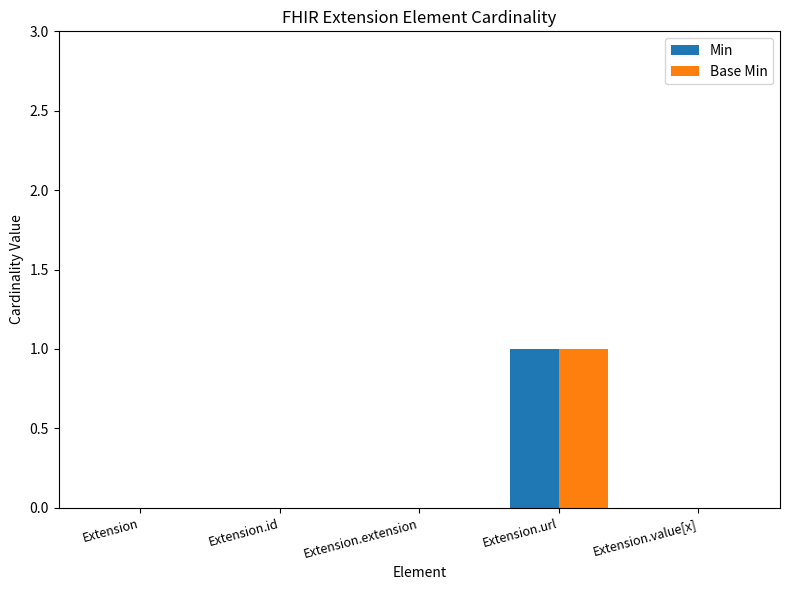

Which category has the highest value across all series?

Extension.url